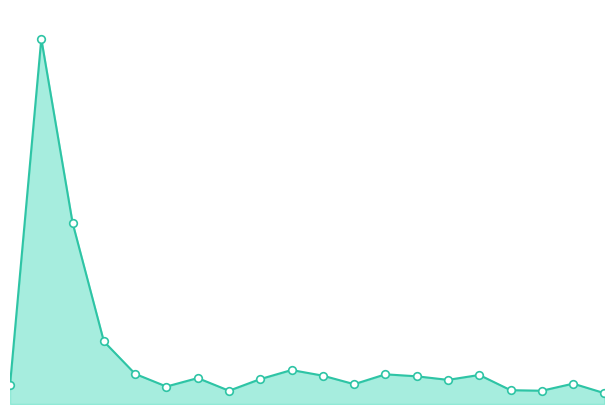

How many lines are shown in the chart?

1